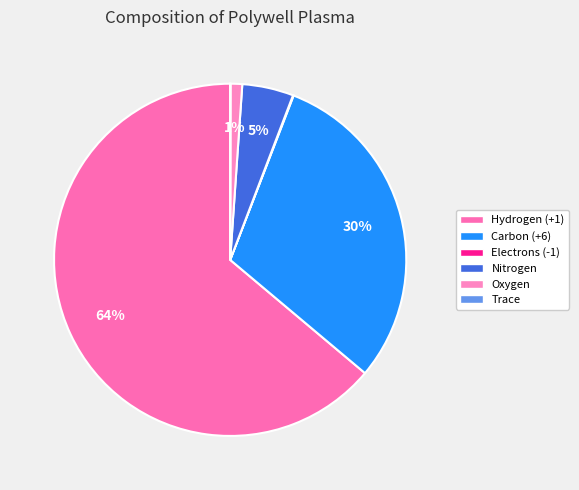

True or false: Oxygen accounts for 1% of the total.

True